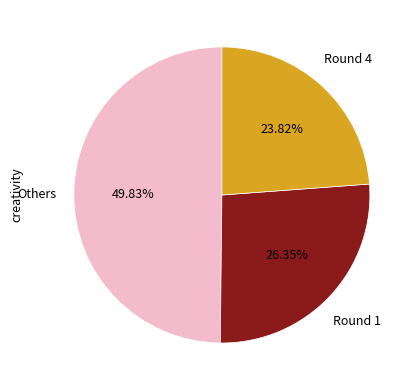

Is there a majority slice in this chart?

No